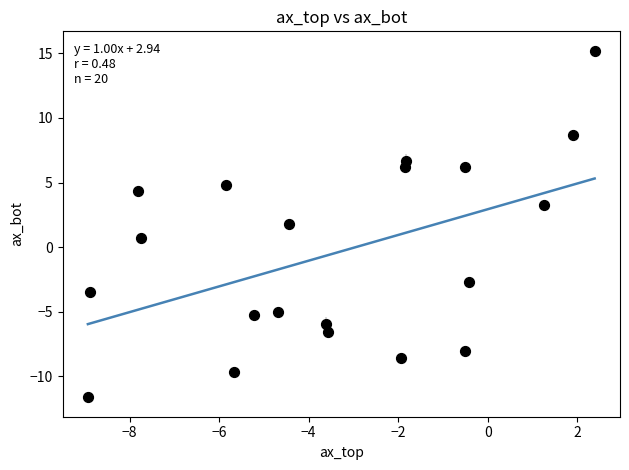

What is the range of Y values (max minus min)?

26.8